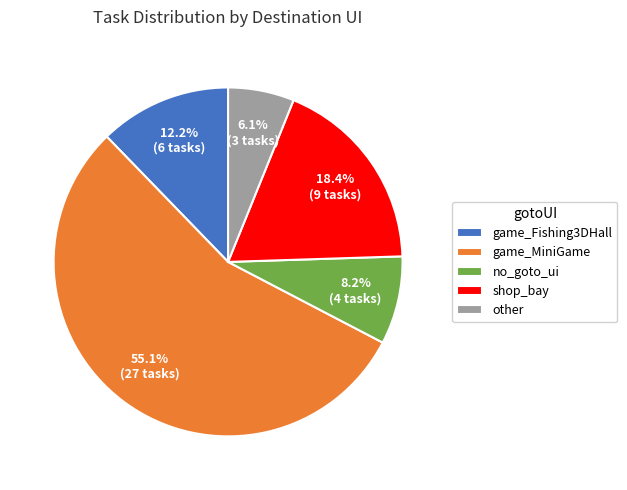

What percentage is NOT represented by game_MiniGame?

44.9%